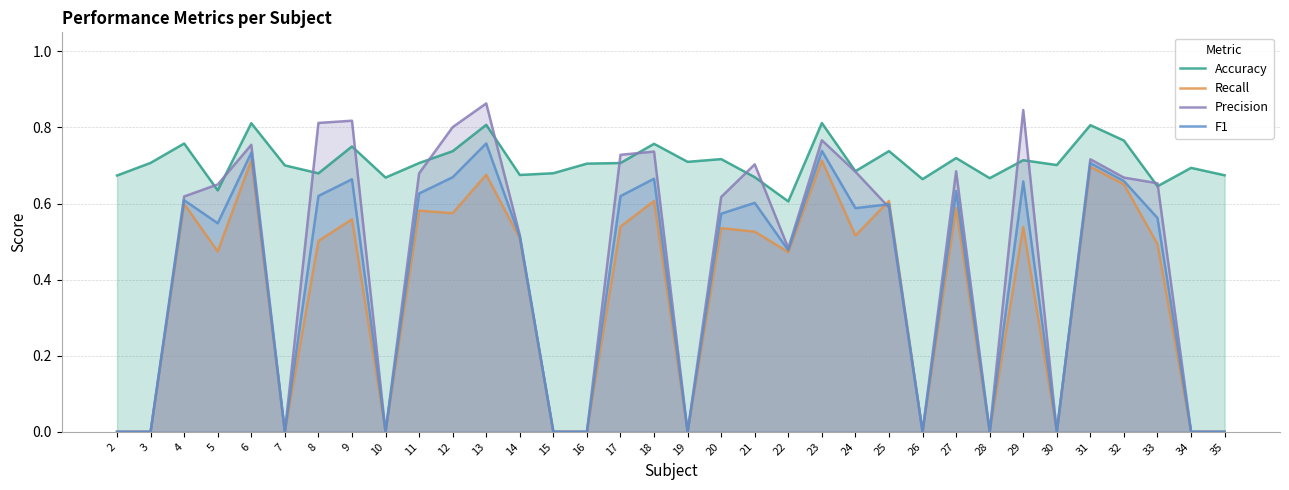

How many interior local valleys does the Precision series have?

7